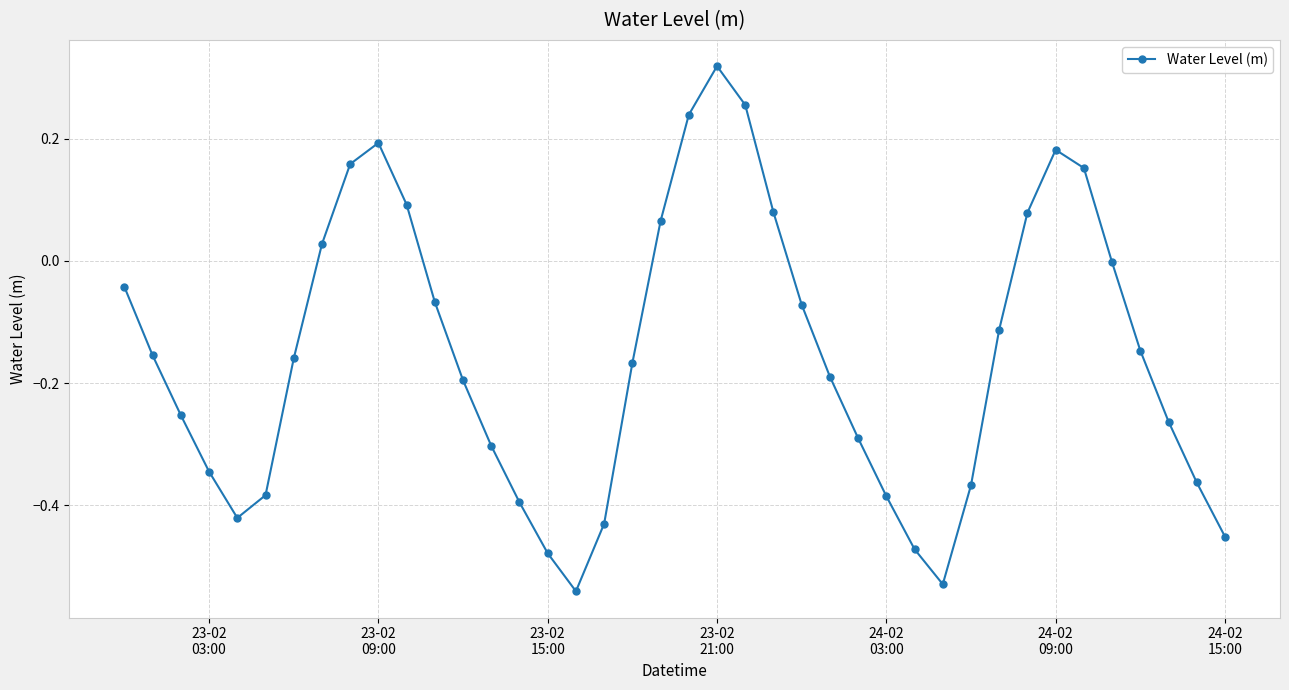

How many interior local peaks (higher than both neighbors) does the data have?

3